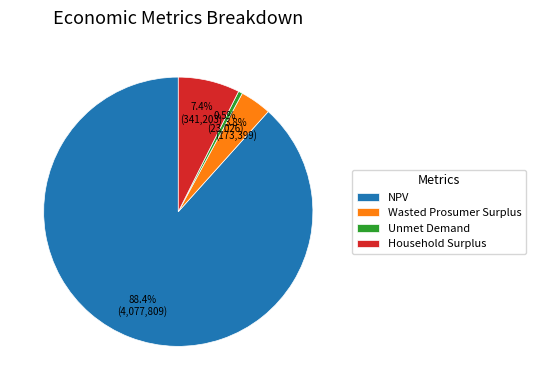

How many slices are in this pie chart?

4